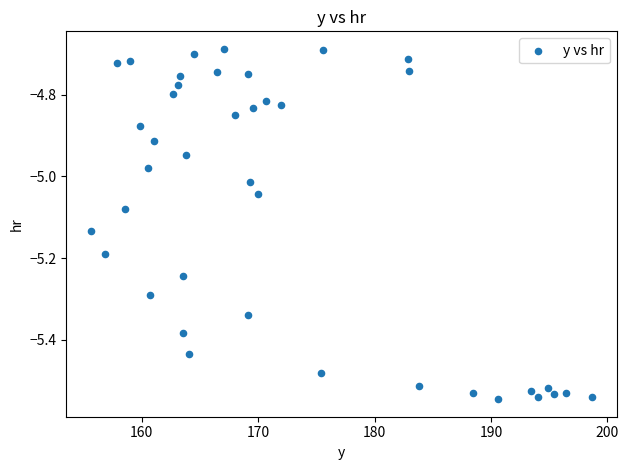

What is the range of Y values (max minus min)?

0.9